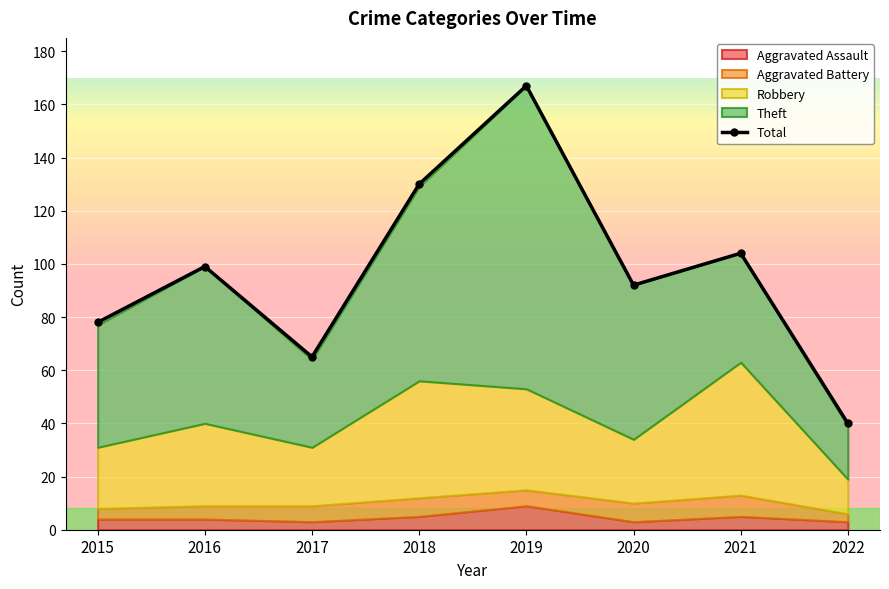

The value at 2022 is 24. True or false?

False